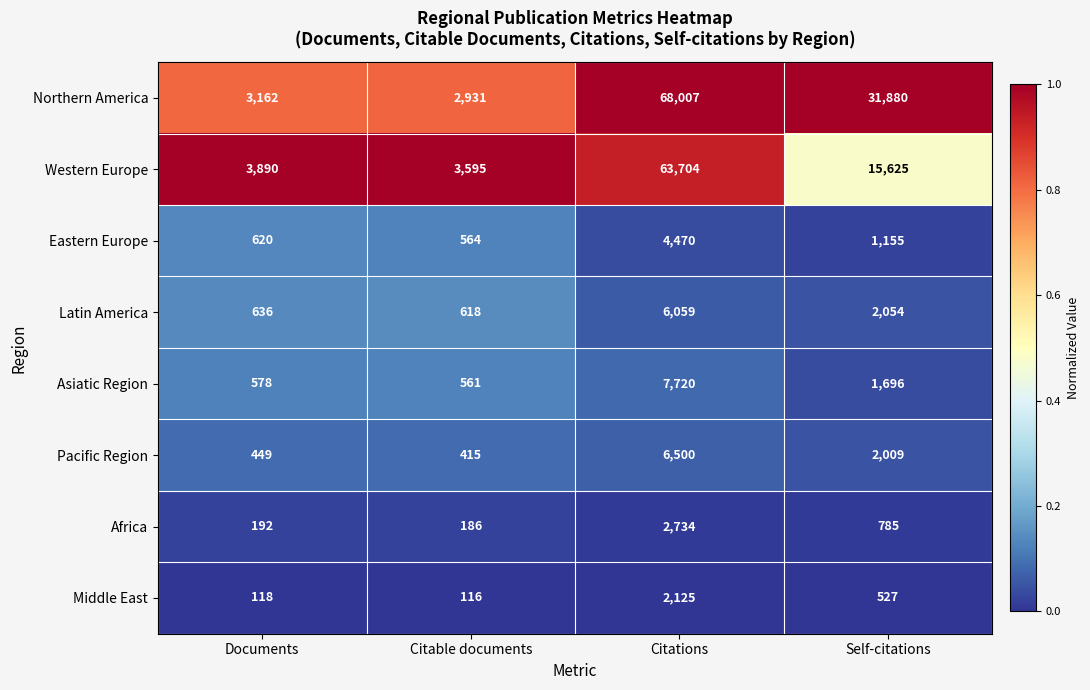

What is the difference between the maximum and minimum values in the Pacific Region series?

6085